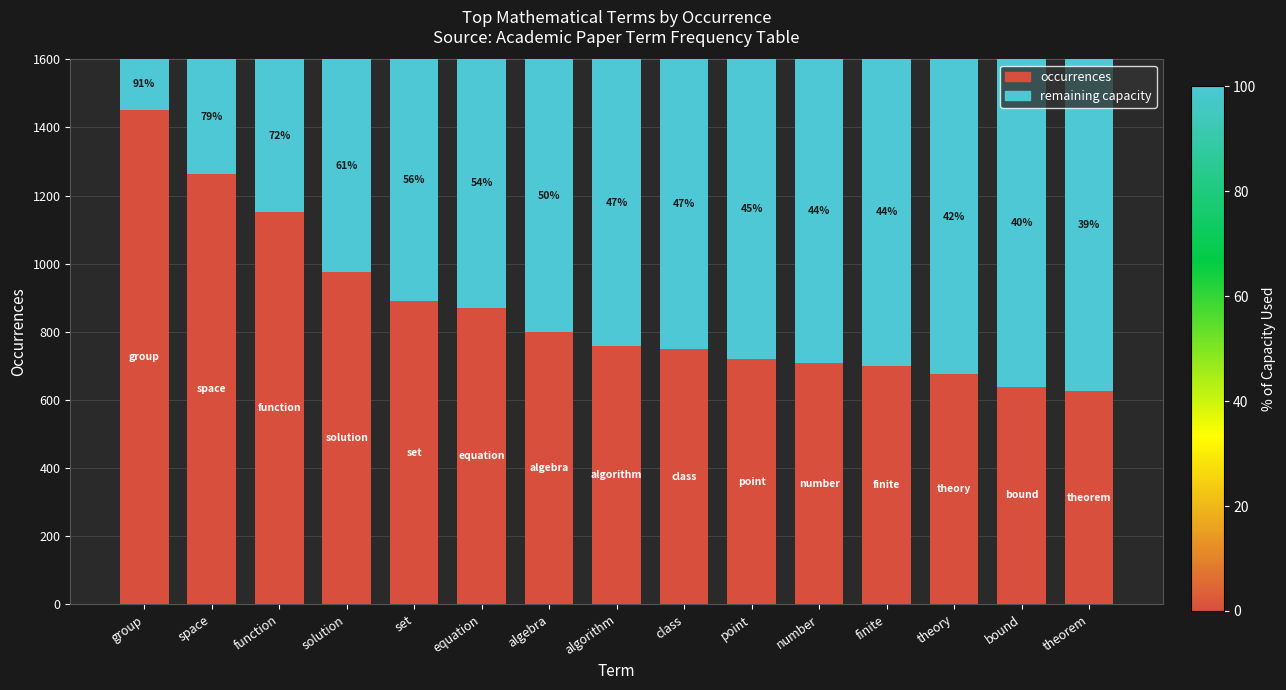

What are all the series names shown in the legend?

occurrences, remaining capacity